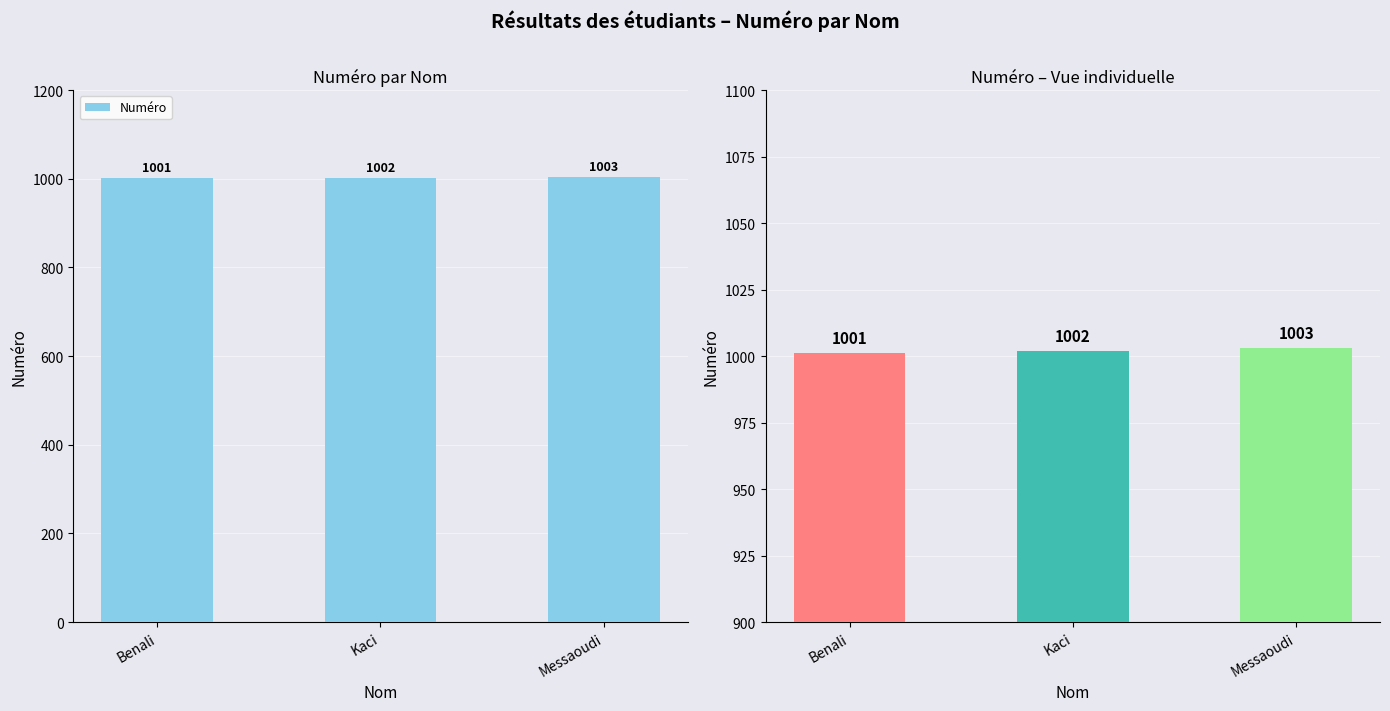

List the labels in order of value, largest first.

Messaoudi, Kaci, Benali